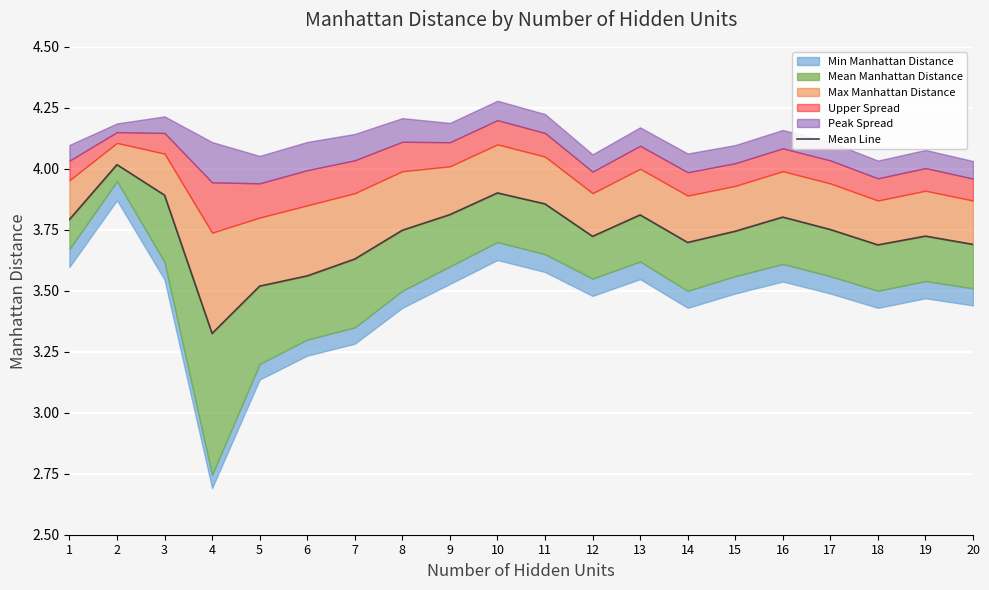

Where is the first local minimum?

4